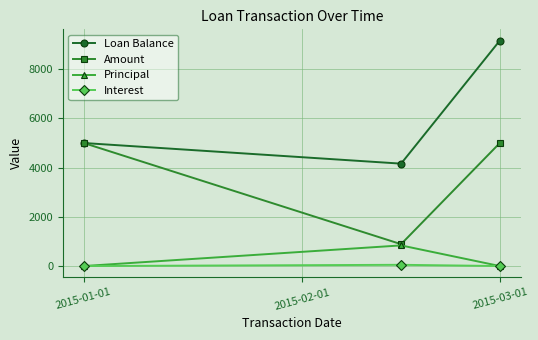

What is the value of the Loan Balance point at the 1st from the left?

5000.0